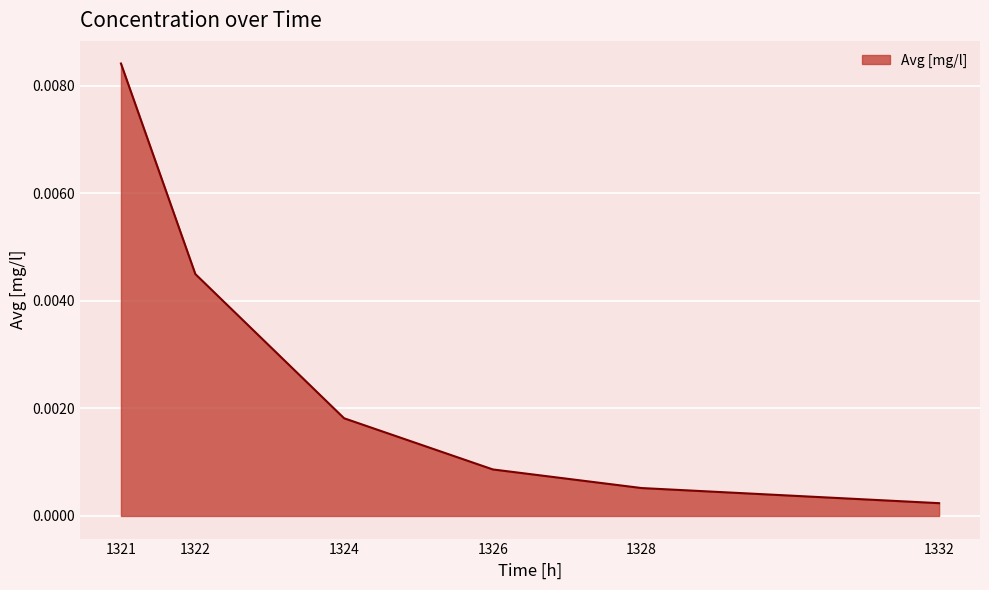

Which has a higher value, 1322 or 1324?

1322